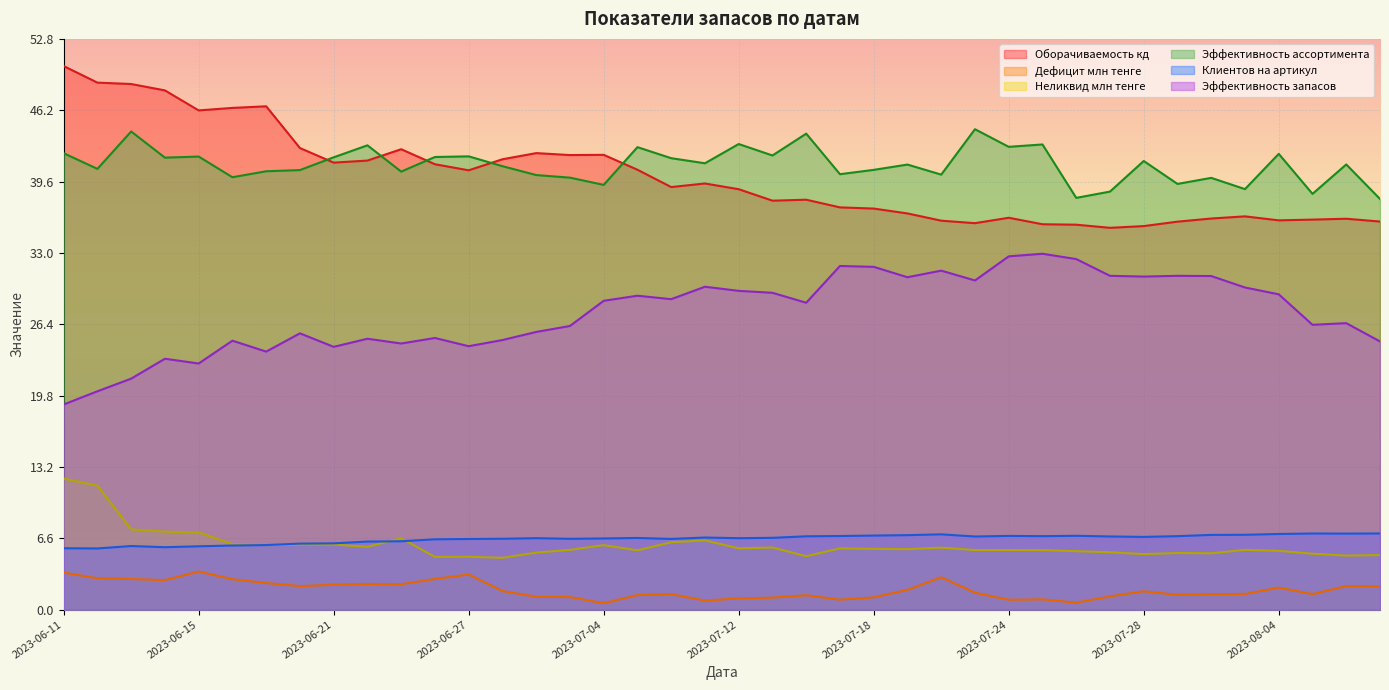

List the labels in order of Оборачиваемость кд value, smallest first.

2023-07-27, 2023-07-28, 2023-07-26, 2023-07-25, 2023-07-21, 2023-07-31, 2023-08-10, 2023-07-20, 2023-08-04, 2023-08-07, 2023-08-09, 2023-08-01, 2023-07-24, 2023-08-03, 2023-07-19, 2023-07-18, 2023-07-17, 2023-07-13, 2023-07-14, 2023-07-12, 2023-07-10, 2023-07-11, 2023-06-27, 2023-07-05, 2023-06-26, 2023-06-21, 2023-06-22, 2023-06-29, 2023-07-03, 2023-07-04, 2023-06-30, 2023-06-25, 2023-06-20, 2023-06-15, 2023-06-18, 2023-06-19, 2023-06-14, 2023-06-13, 2023-06-12, 2023-06-11